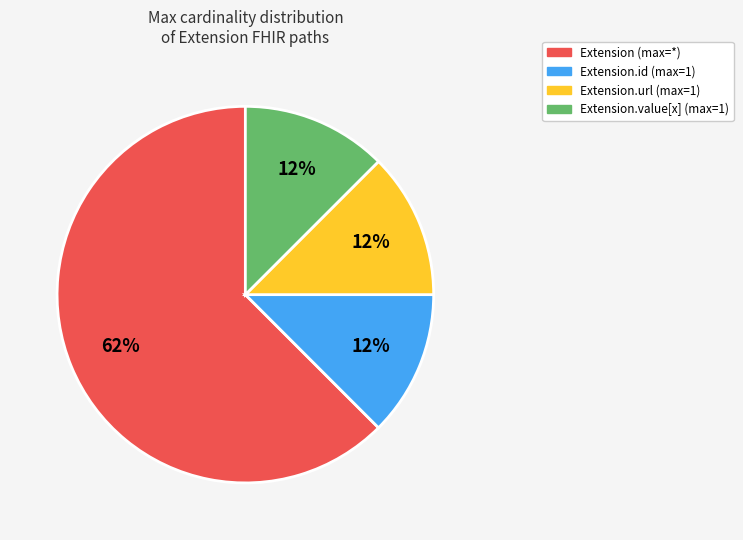

How many slices are in this pie chart?

4